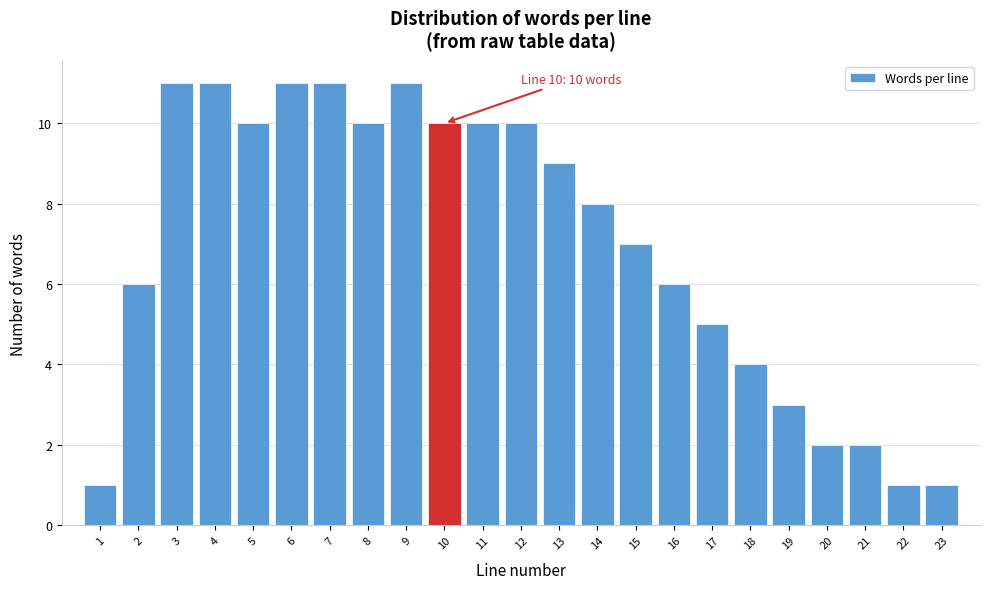

Reading right to left, what are all the values shown in this chart?

23=1	22=1	21=2	20=2	19=3	18=4	17=5	16=6	15=7	14=8	13=9	12=10	11=10	10=10	9=11	8=10	7=11	6=11	5=10	4=11	3=11	2=6	1=1